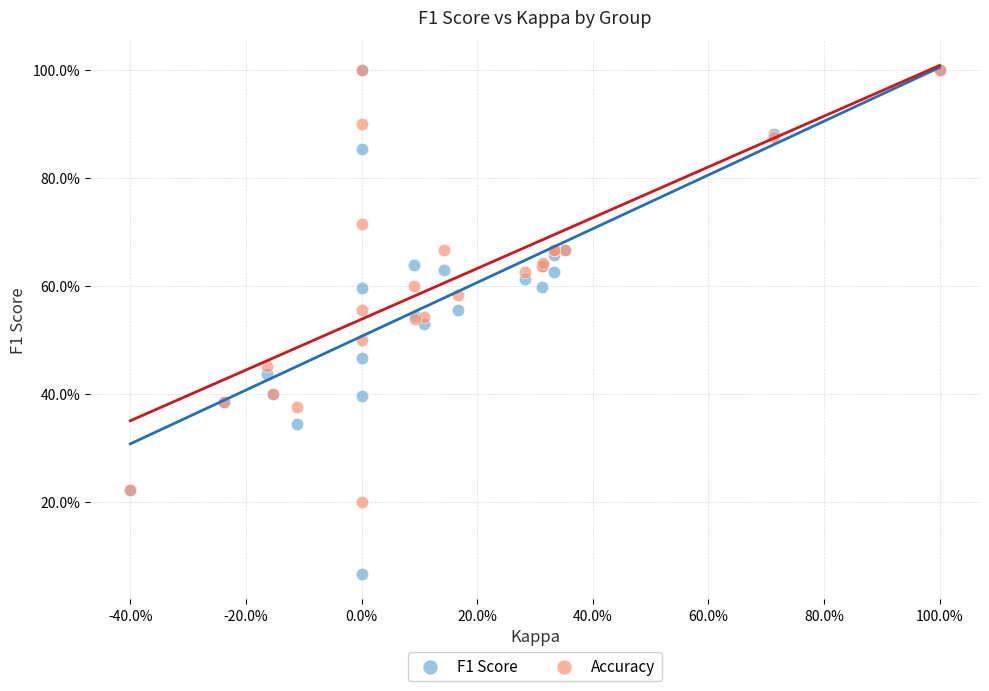

What are all the series names shown in the legend?

F1 Score, Accuracy